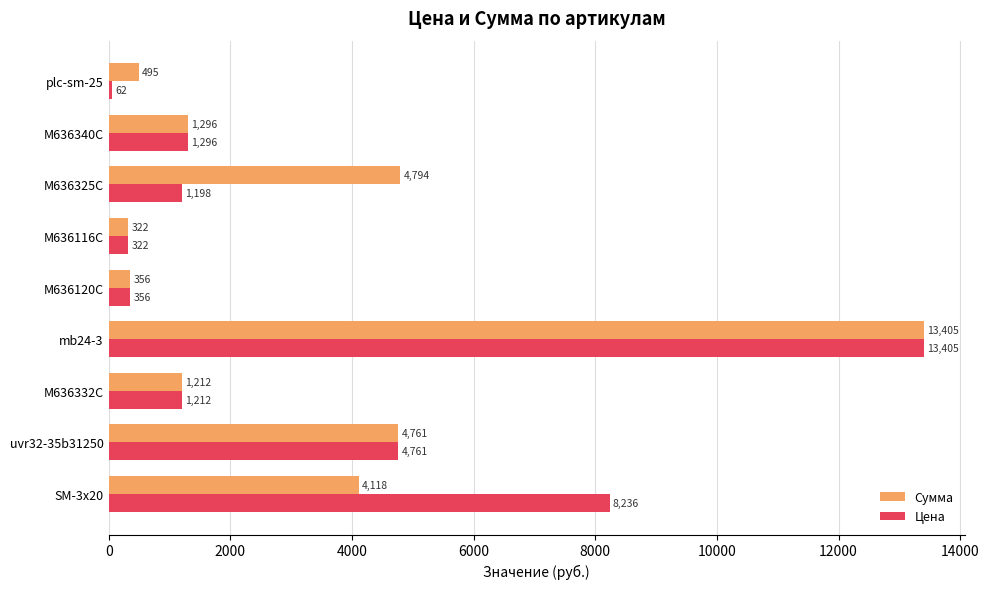

What is the sum of all Цена values?

30849.2